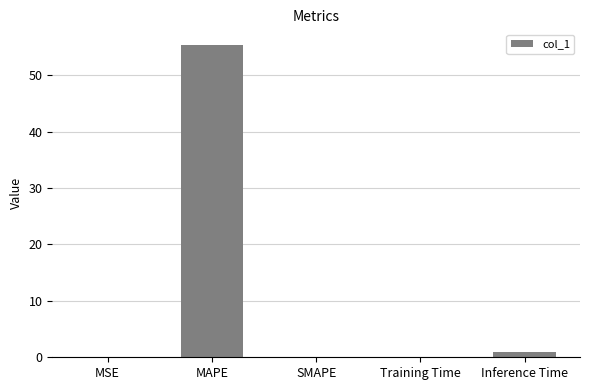

Read the value at MAPE.

55.4